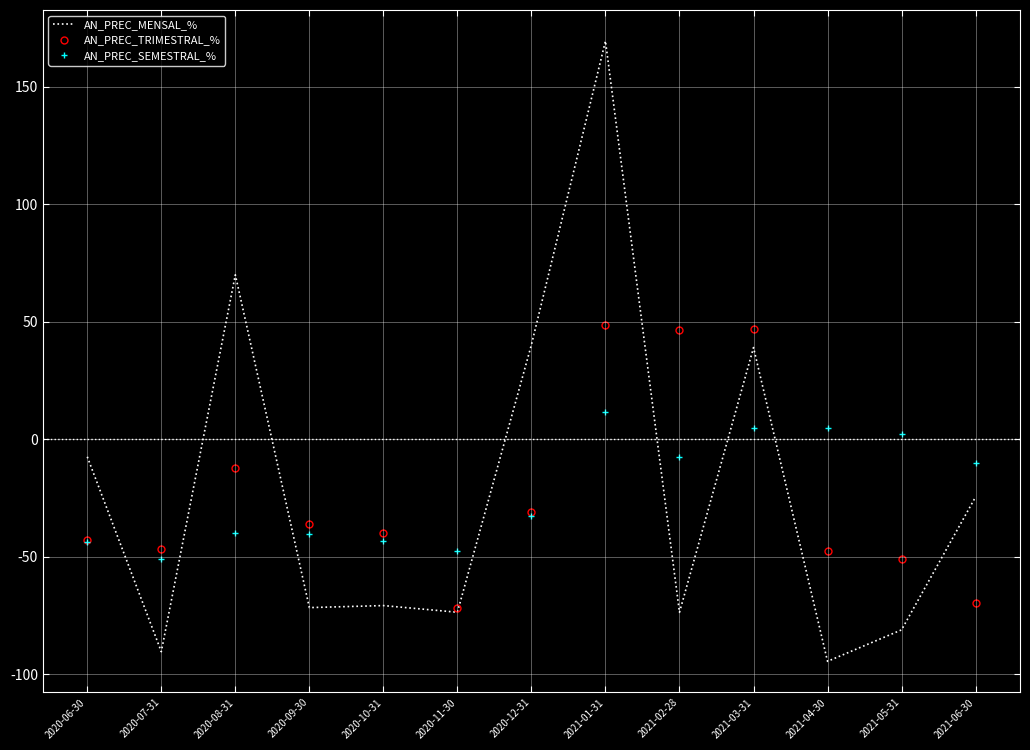

What position from the right is 2020-06-30?

13